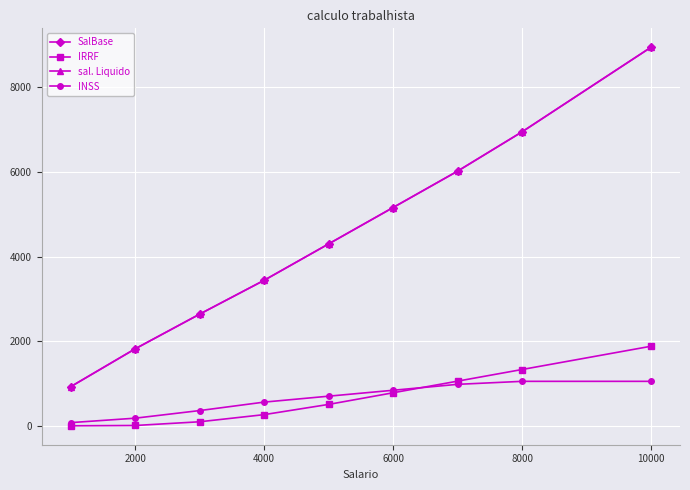

Which series has the largest range (max minus min)?

SalBase